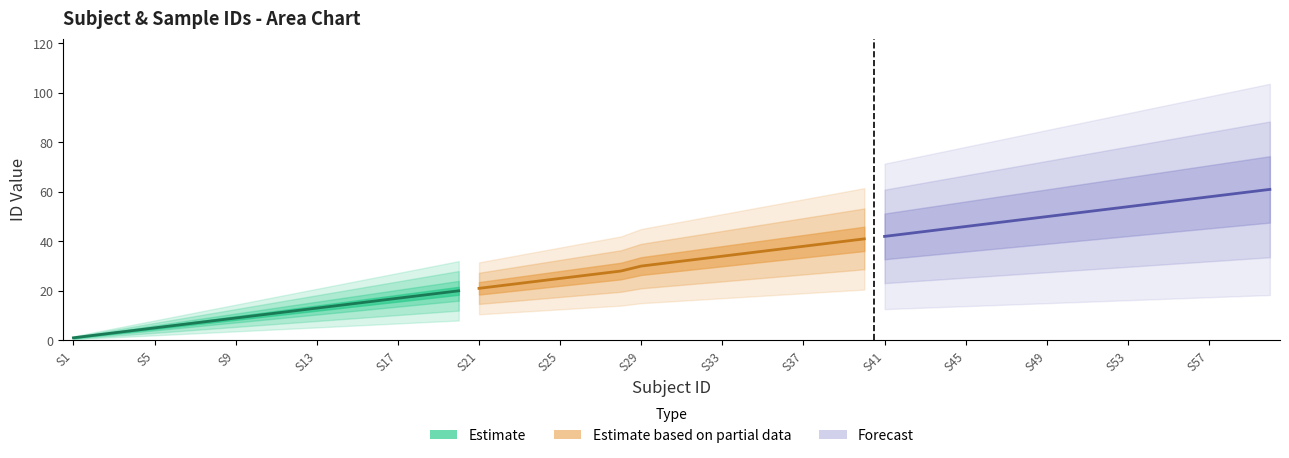

Rank the categories by Estimate value from highest to lowest.

S20, S19, S18, S17, S16, S15, S14, S13, S12, S11, S10, S9, S8, S7, S6, S5, S4, S3, S2, S1